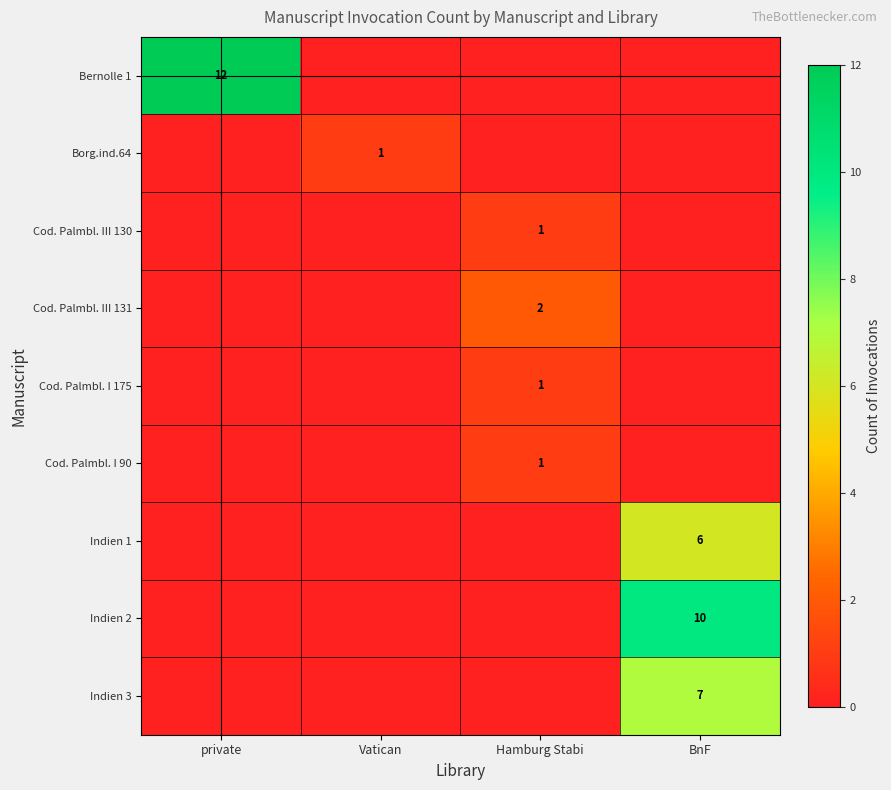

What is the spread (max minus min) of values at Vatican?

1